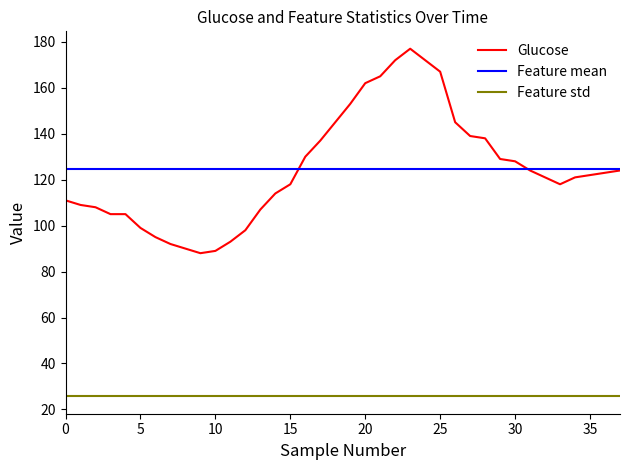

Which series has the largest range (max minus min)?

Glucose